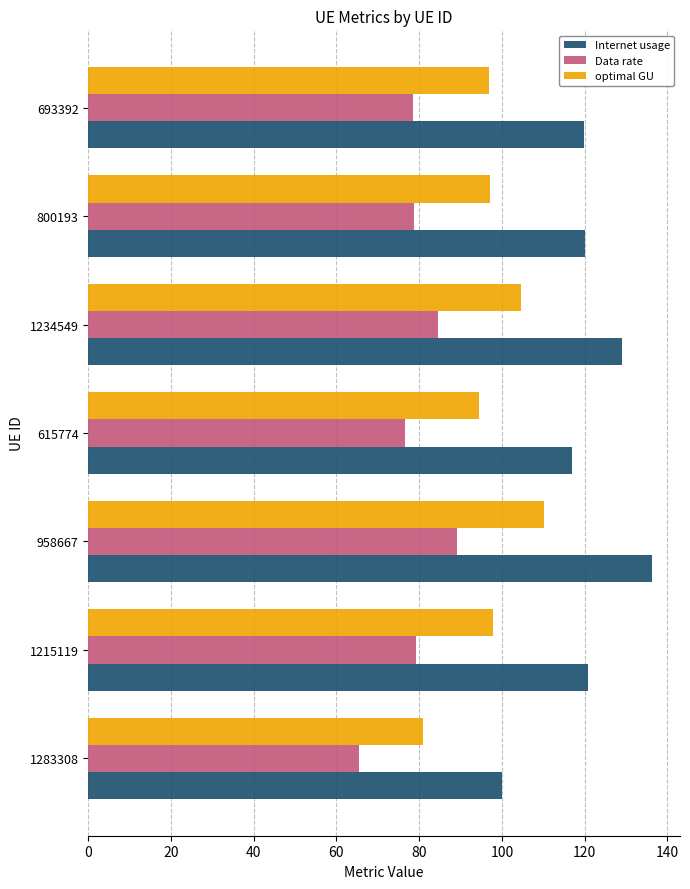

At 693392, list the series in order from largest to smallest.

Internet usage, optimal GU, Data rate